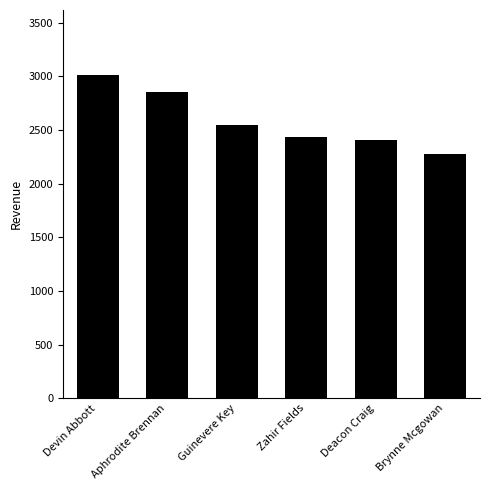

List the labels in order of value, largest first.

Devin Abbott, Aphrodite Brennan, Guinevere Key, Zahir Fields, Deacon Craig, Brynne Mcgowan